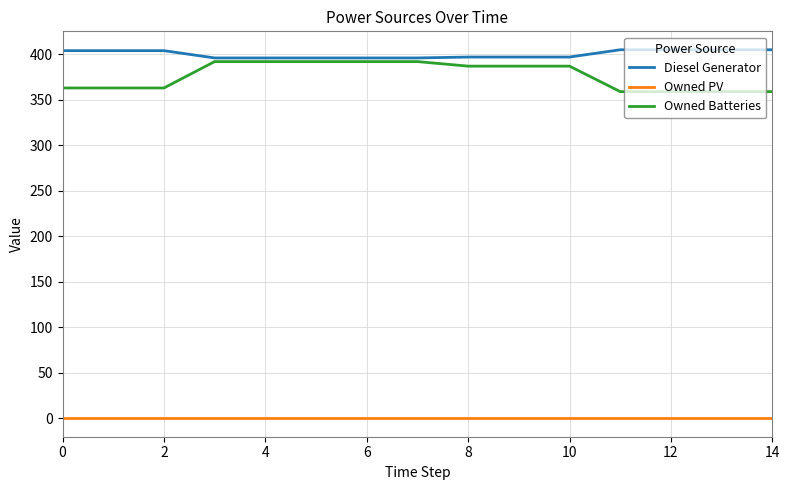

How many lines are shown in the chart?

3